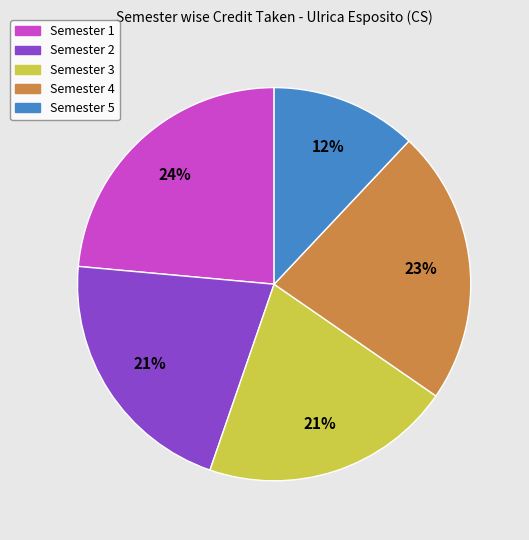

Is there any slice that represents more than half of the pie?

No